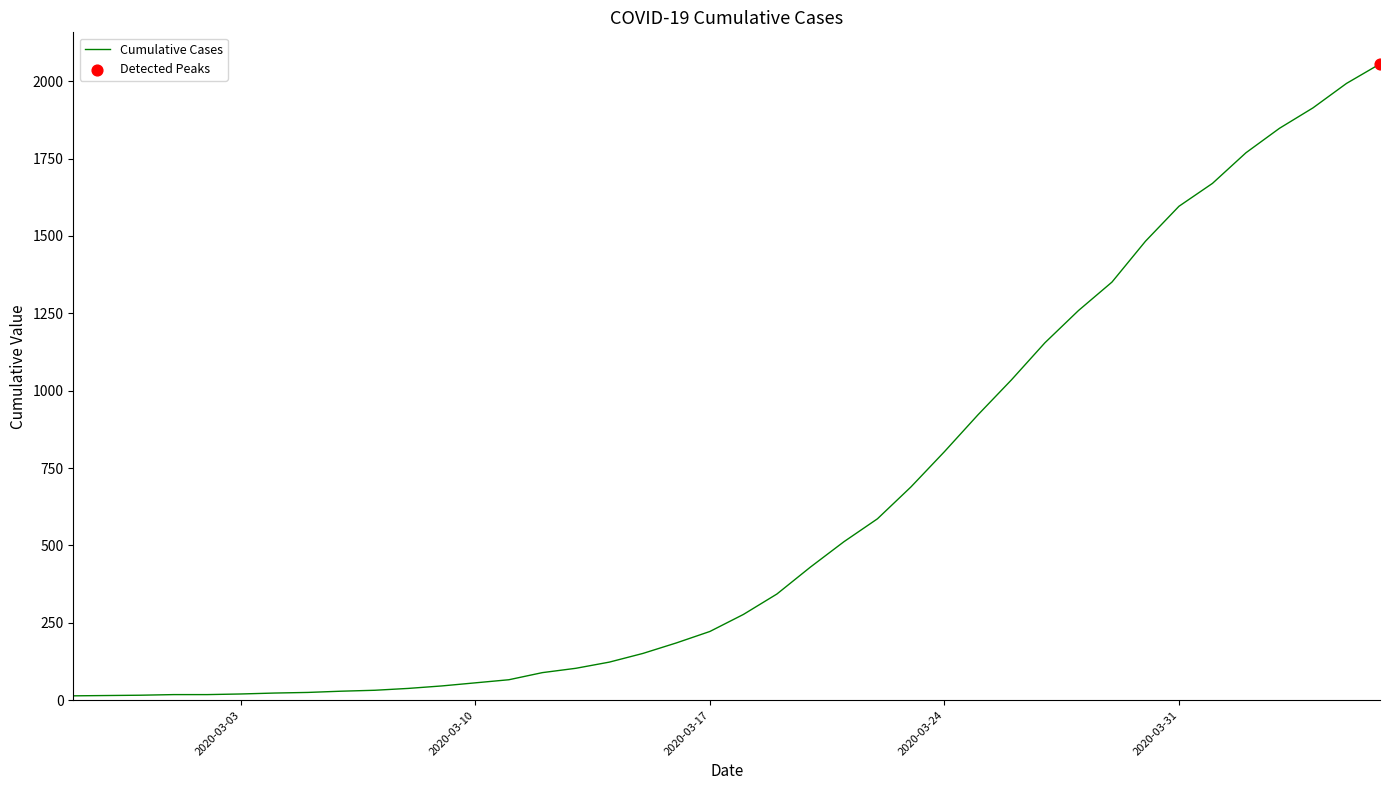

What is the greatest value displayed?

2056